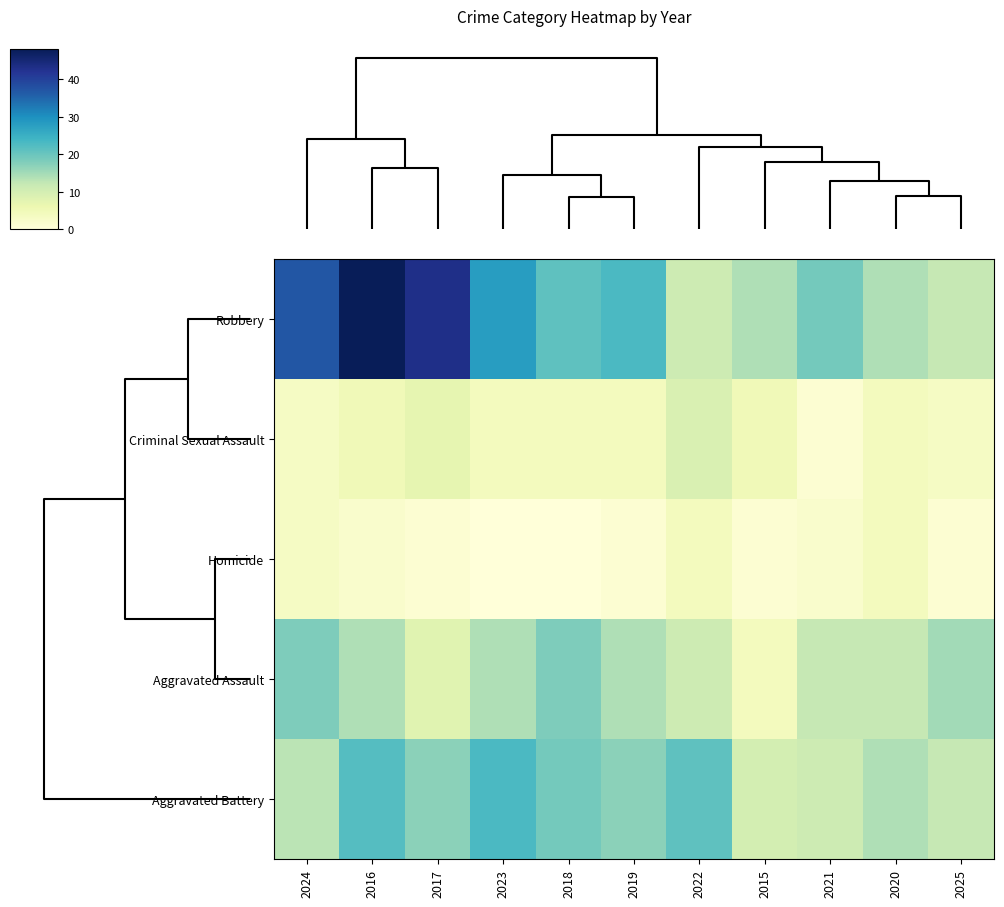

How many distinct data groups are displayed?

5